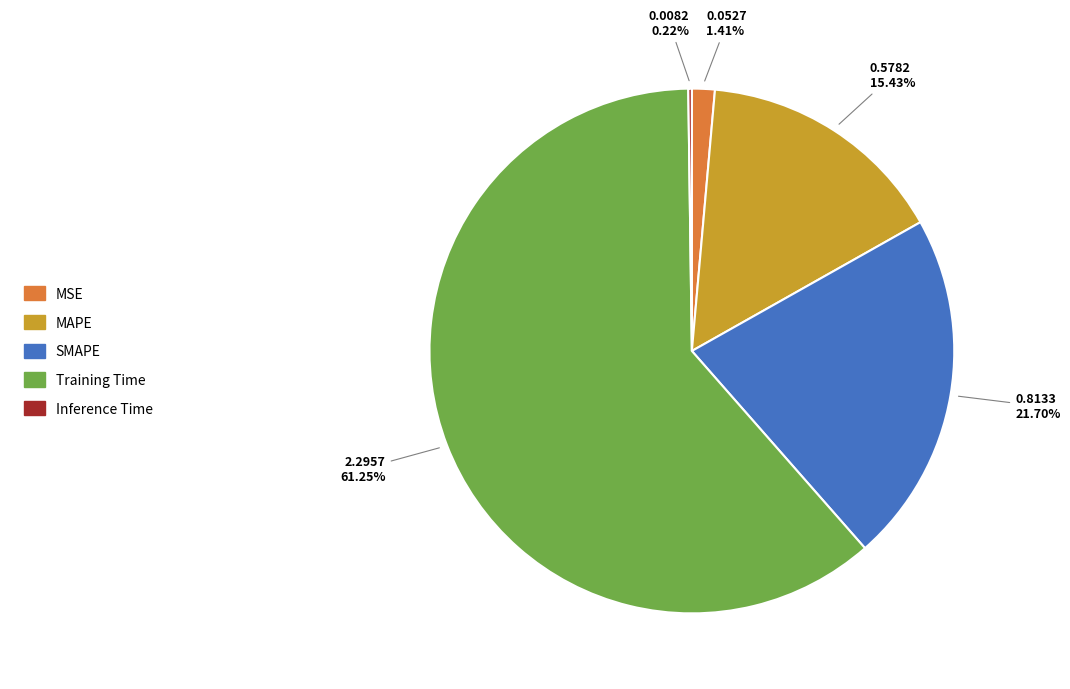

Is it true that MAPE is 15% of the pie?

True